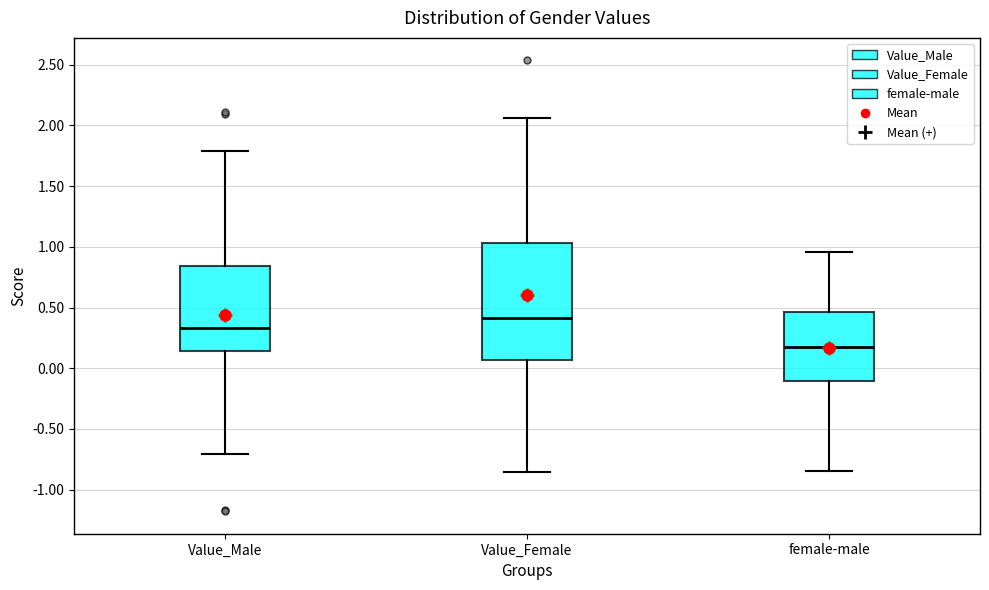

Reading left to right, transcribe this box plot: for each box, give where its median line is, the range the box spans, and where its two whiskers end, as read against the y-axis. The values are not printed on the chart, so give them approximately, as read against the axis.

Value_Male: median 0.35, box 0.15 to 0.85, whiskers -0.70 to 1.80
Value_Female: median 0.40, box 0.05 to 1.05, whiskers -0.85 to 2.05
female-male: median 0.15, box -0.10 to 0.45, whiskers -0.85 to 0.95